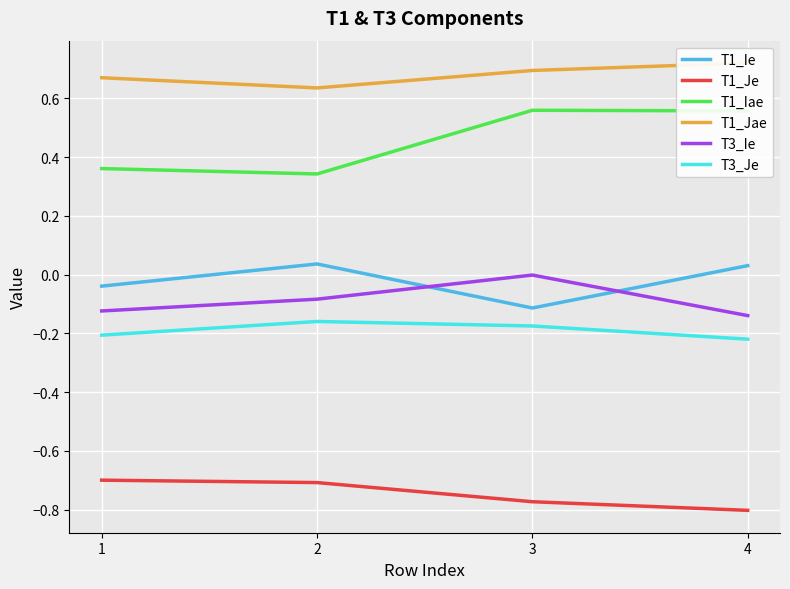

Is this an area chart (filled region under the line)?

No